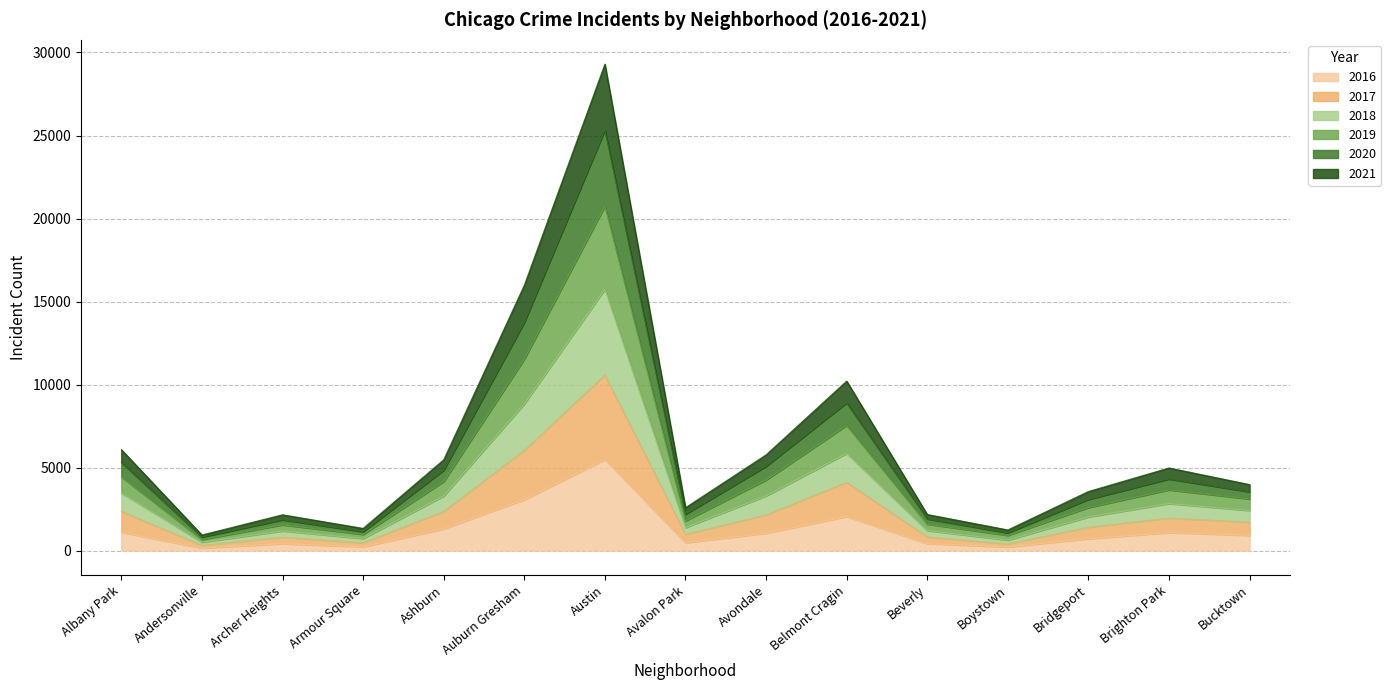

How many distinct data groups are displayed?

6